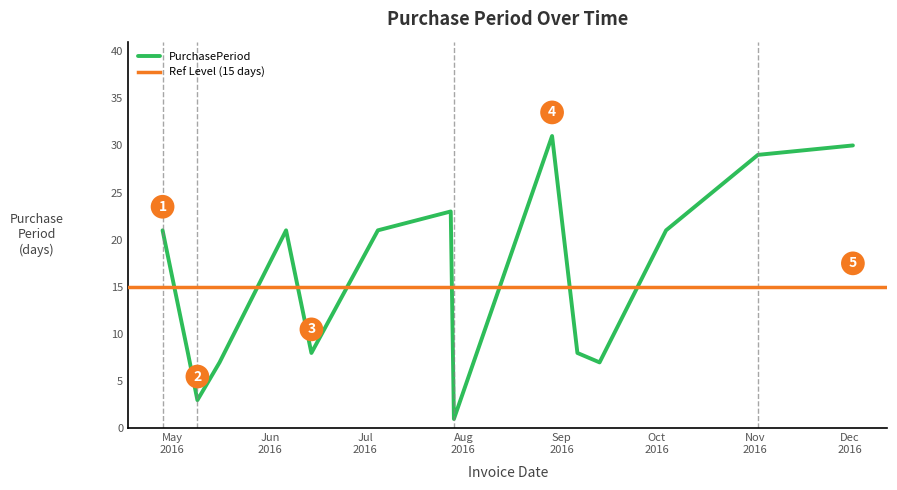

At which category does the data reach its first local valley?

2016-05-09